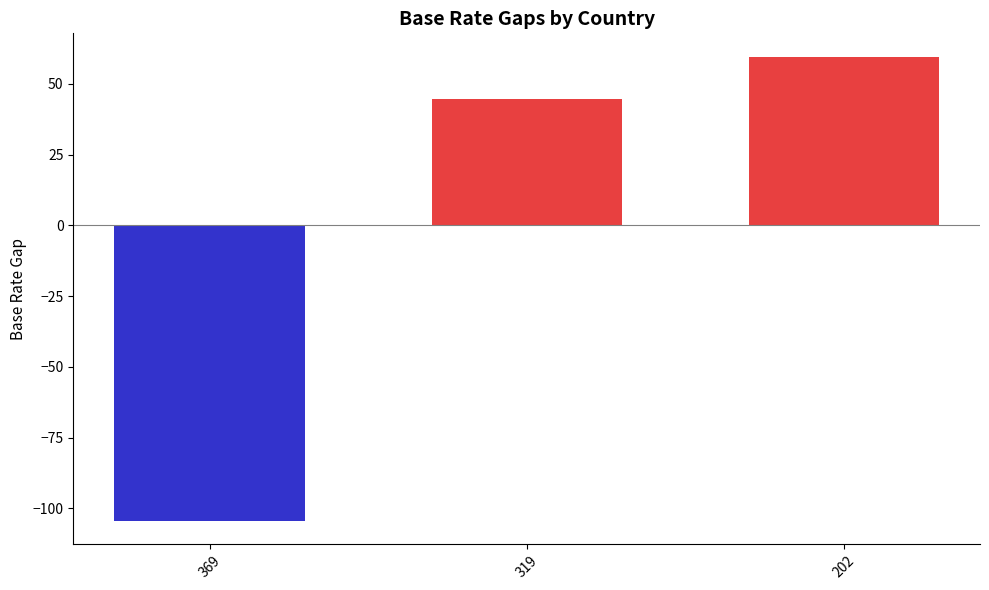

How many categories are shown in the chart?

3